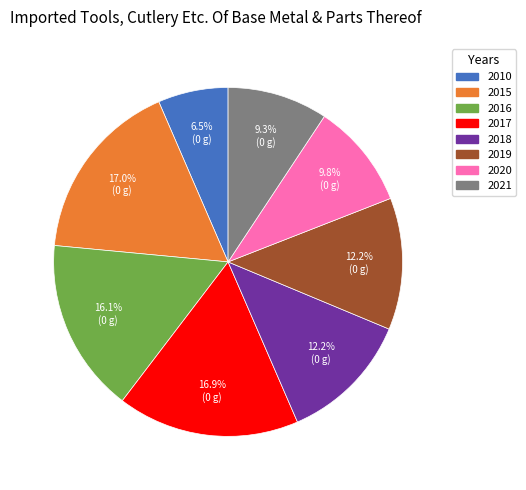

Is there a majority slice in this chart?

No